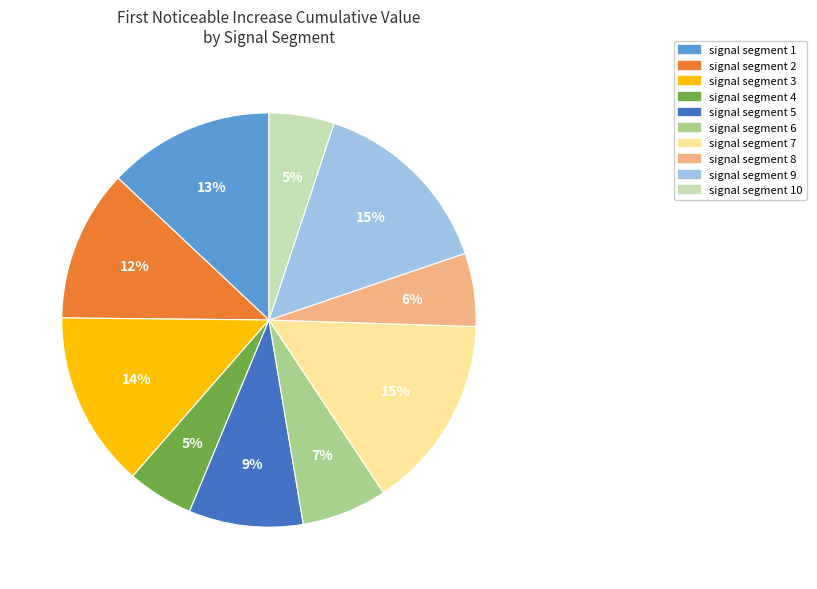

How many segments does this pie chart have?

10